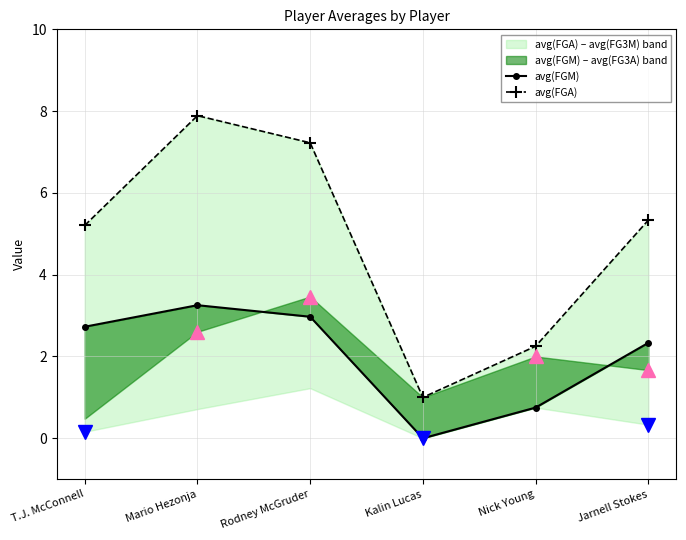

Reading left to right, extract all data points from this chart.

avg(FGM): T.J. McConnell=2.7	Mario Hezonja=3.3	Rodney McGruder=3.0	Kalin Lucas=0.0	Nick Young=0.8	Jarnell Stokes=2.3
avg(FGA): T.J. McConnell=5.2	Mario Hezonja=7.9	Rodney McGruder=7.2	Kalin Lucas=1.0	Nick Young=2.2	Jarnell Stokes=5.3